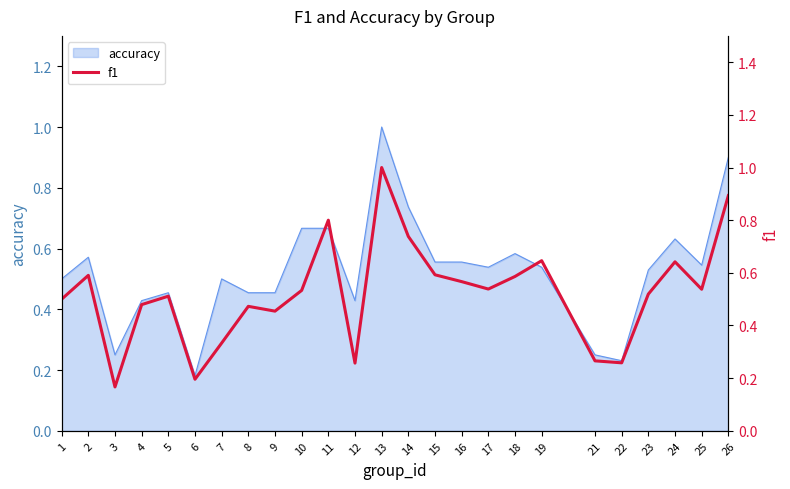

Which has a higher value, 12 or 15?

15